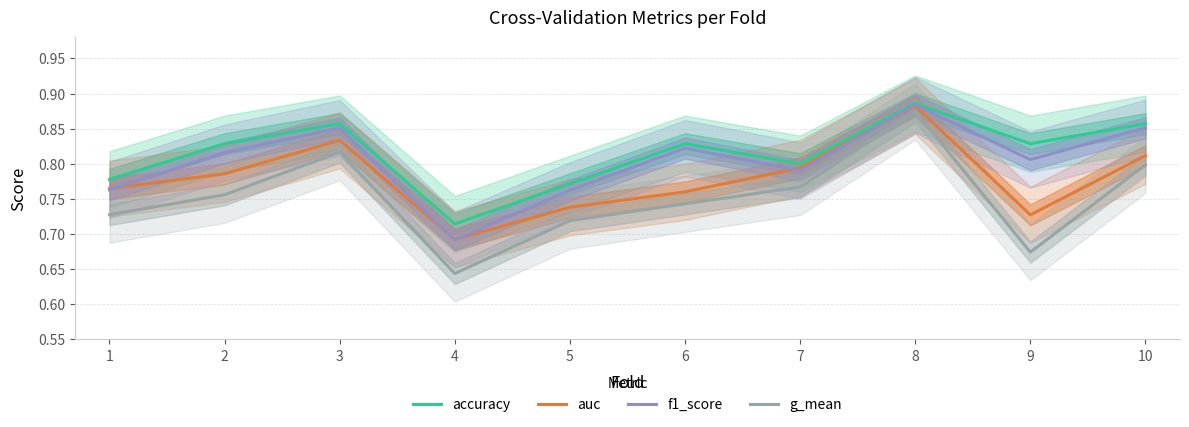

Reading left to right, extract all data points from this chart.

accuracy: 0.8	0.8	0.9	0.7	0.8	0.8	0.8	0.9	0.8	0.9
auc: 0.8	0.8	0.8	0.7	0.7	0.8	0.8	0.9	0.7	0.8
f1_score: 0.8	0.8	0.9	0.7	0.8	0.8	0.8	0.9	0.8	0.9
g_mean: 0.7	0.8	0.8	0.6	0.7	0.7	0.8	0.9	0.7	0.8